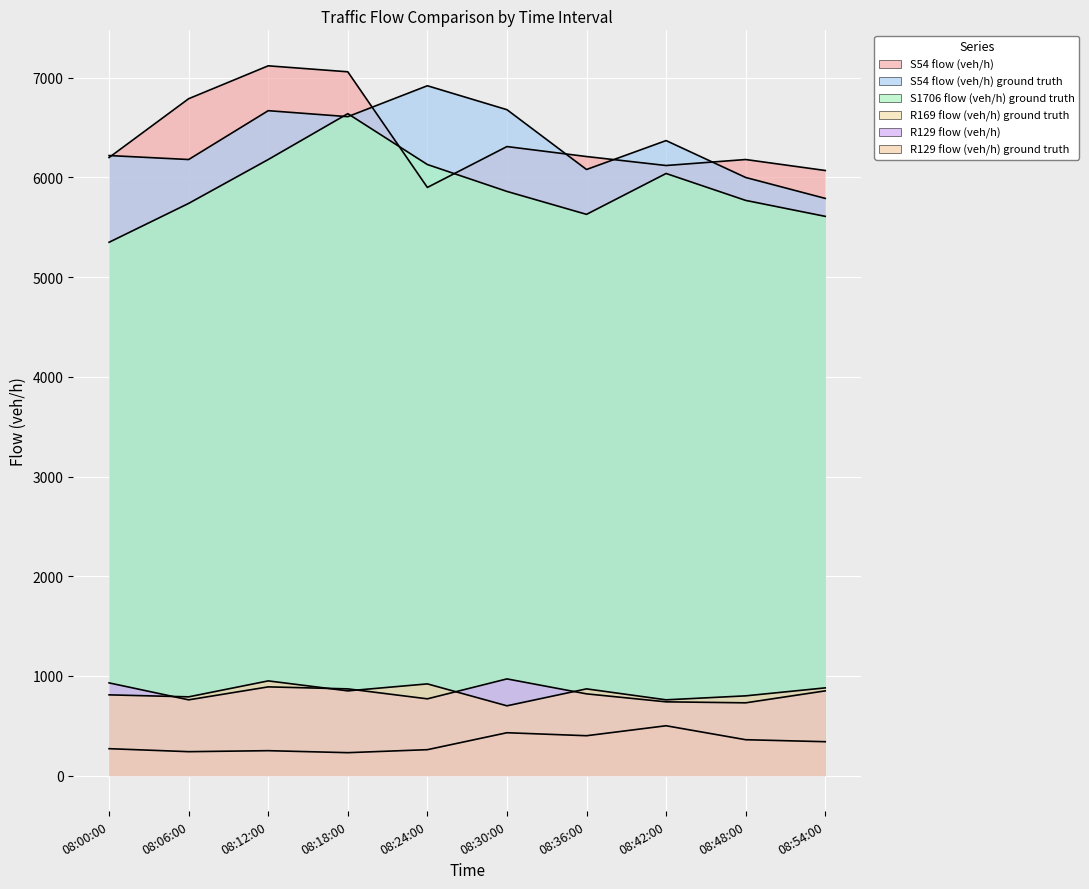

At which label does S54 flow (veh/h) ground truth reach its peak?

08:24:00